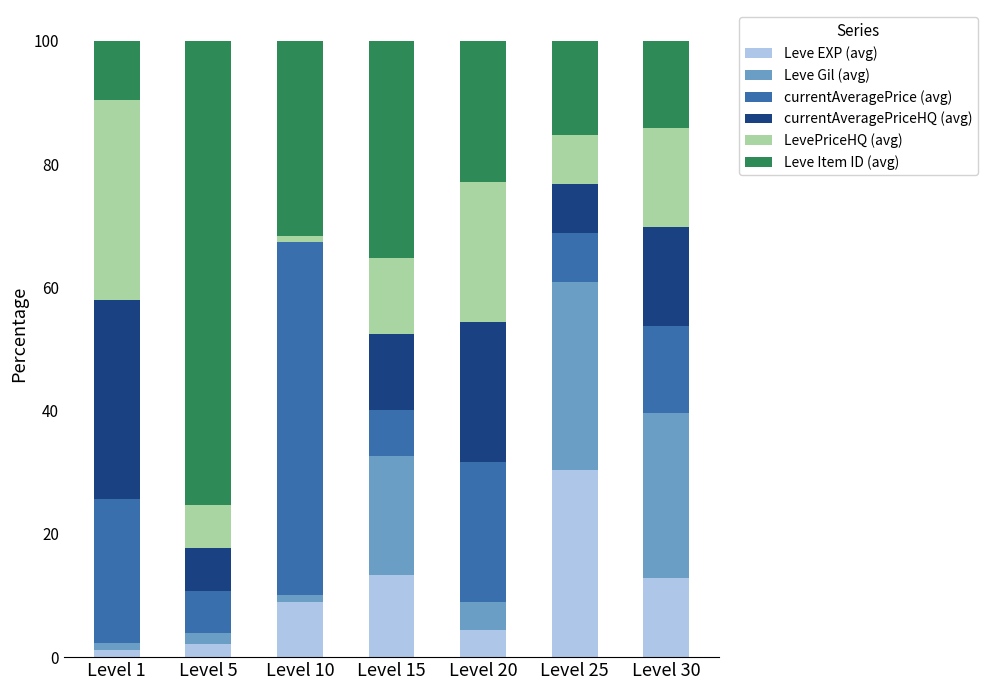

What is the maximum value for Leve EXP (avg)?

30.4